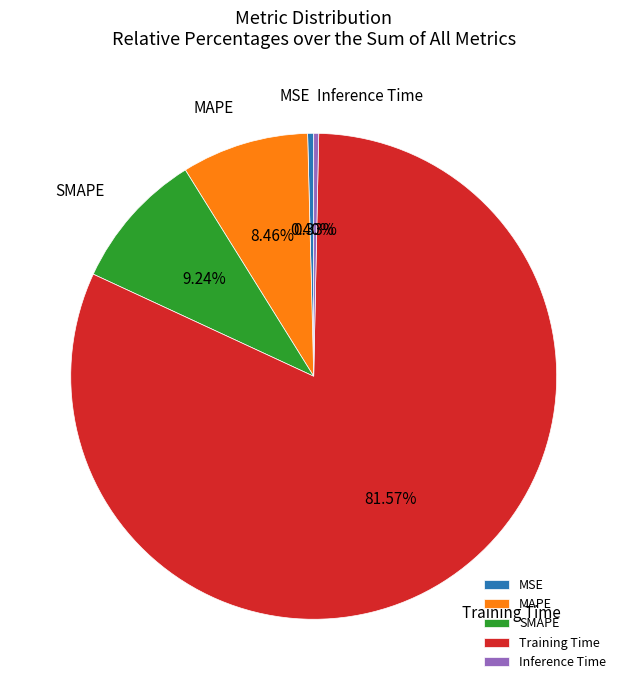

Is it true that Inference Time is 0% of the pie?

True